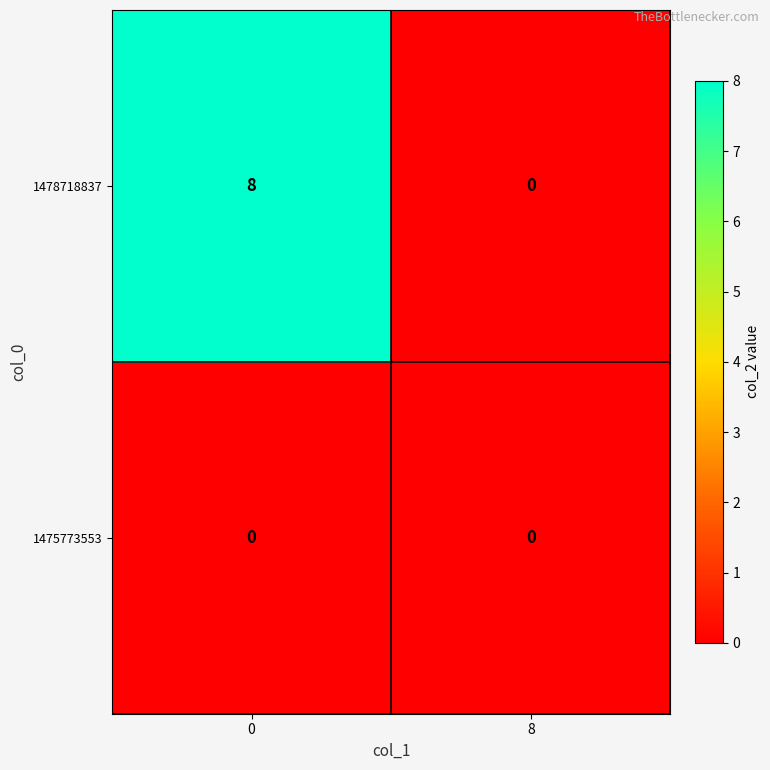

Reading left to right, list all the values displayed in this chart.

1478718837: 8	0
1475773553: 0	0